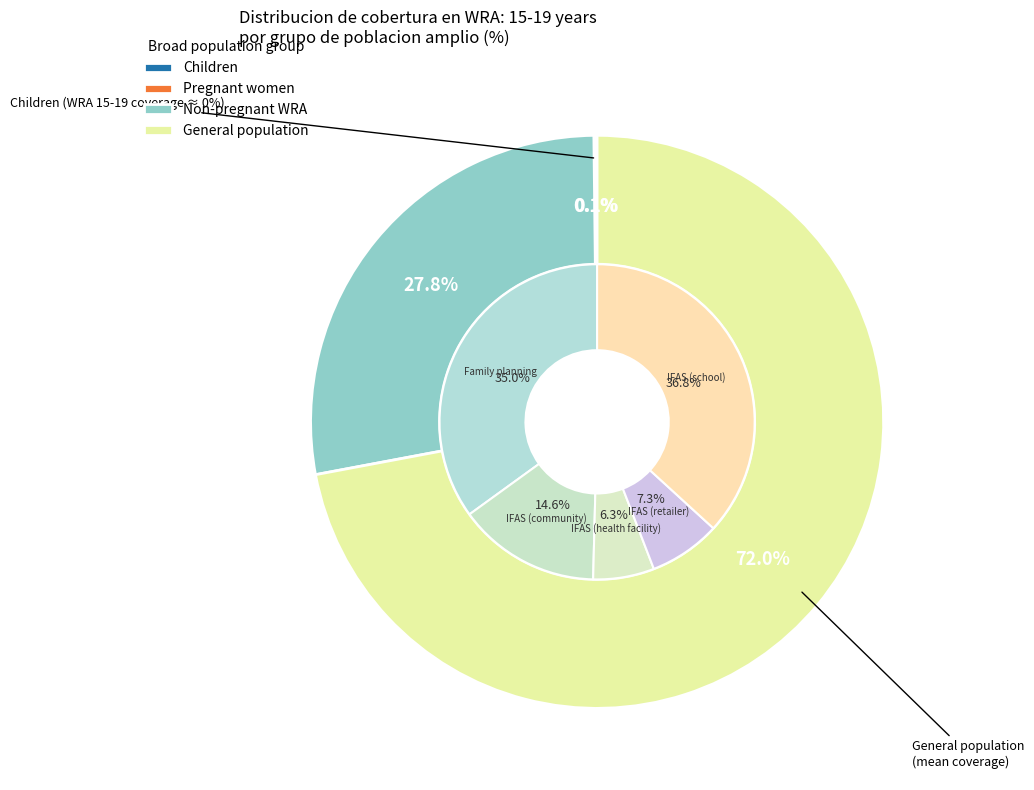

How many segments does this pie chart have?

4